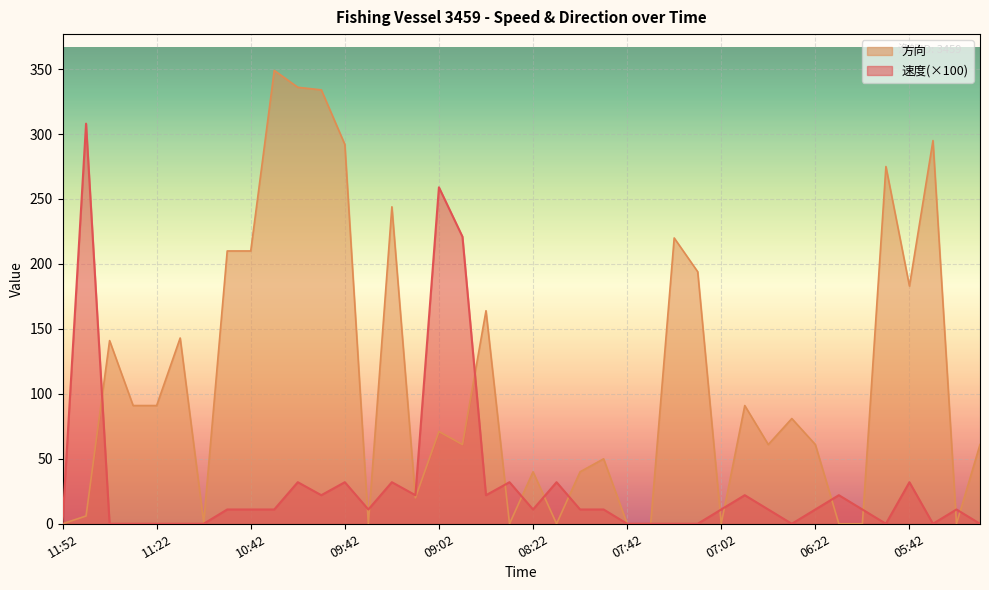

How many times do 方向 and 速度 cross each other?

15